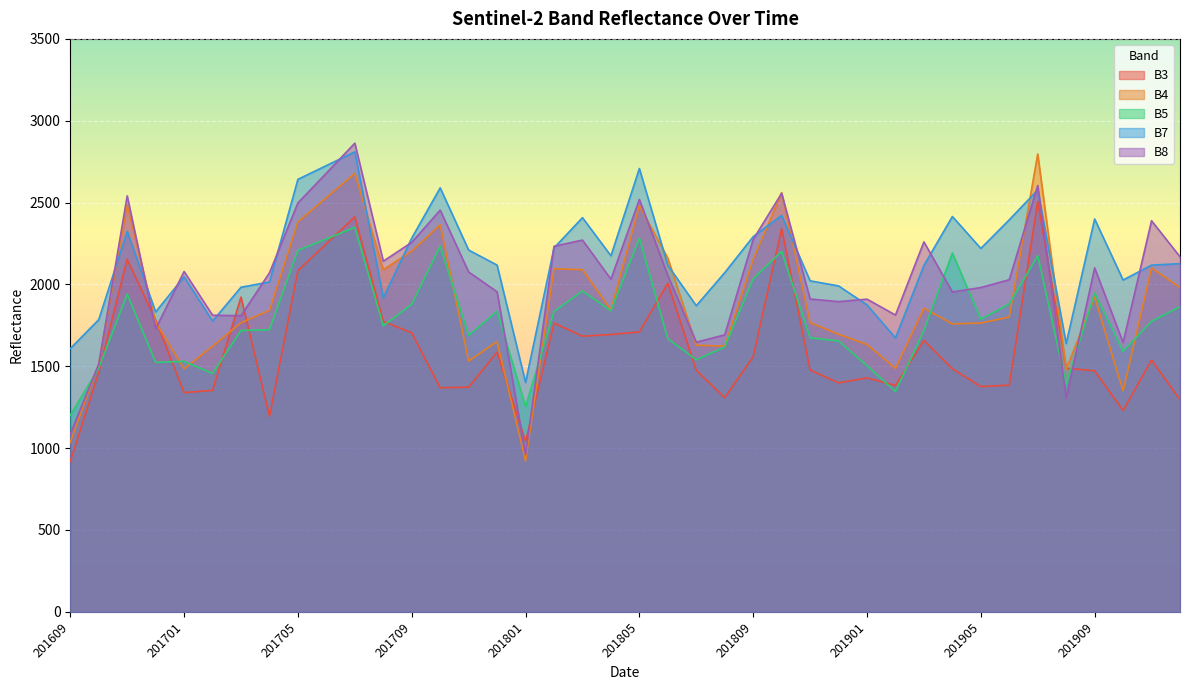

Reading left to right, transcribe all the data shown in this chart.

B3: 919	1463	2153	1782	1339	1353	1923	1195	2085	2249	2413	1775	1704	1369	1372	1587	1040	1764	1684	1694	1710	2007	1475	1308	1559	2341	1477	1399	1429	1383	1658	1485	1376	1385	2508	1489	1472	1230	1538	1296
B4: 1035	1515	2487	1769	1484	1623	1766	1842	2382	2530	2678	2090	2204	2364	1532	1651	921	2096	2090	1845	2481	2161	1629	1623	2153	2560	1767	1696	1633	1487	1855	1759	1764	1801	2797	1482	1923	1349	2101	1981
B5: 1201	1489	1941	1524	1530	1456	1719	1723	2208	2278	2349	1747	1879	2234	1689	1836	1254	1835	1960	1839	2283	1668	1540	1618	2034	2202	1674	1655	1504	1346	1719	2192	1787	1882	2176	1390	1948	1591	1775	1864
B7: 1608	1785	2324	1832	2047	1776	1983	2015	2642	2726	2810	1918	2283	2590	2210	2118	1401	2223	2408	2175	2708	2117	1870	2072	2292	2421	2022	1991	1875	1673	2116	2415	2220	2395	2577	1639	2400	2027	2118	2127
B8: 1086	1513	2541	1729	2079	1812	1809	2071	2498	2680	2863	2142	2257	2454	2076	1955	961	2233	2271	2032	2519	2055	1647	1692	2275	2557	1911	1895	1910	1813	2260	1954	1981	2029	2604	1307	2101	1645	2389	2169